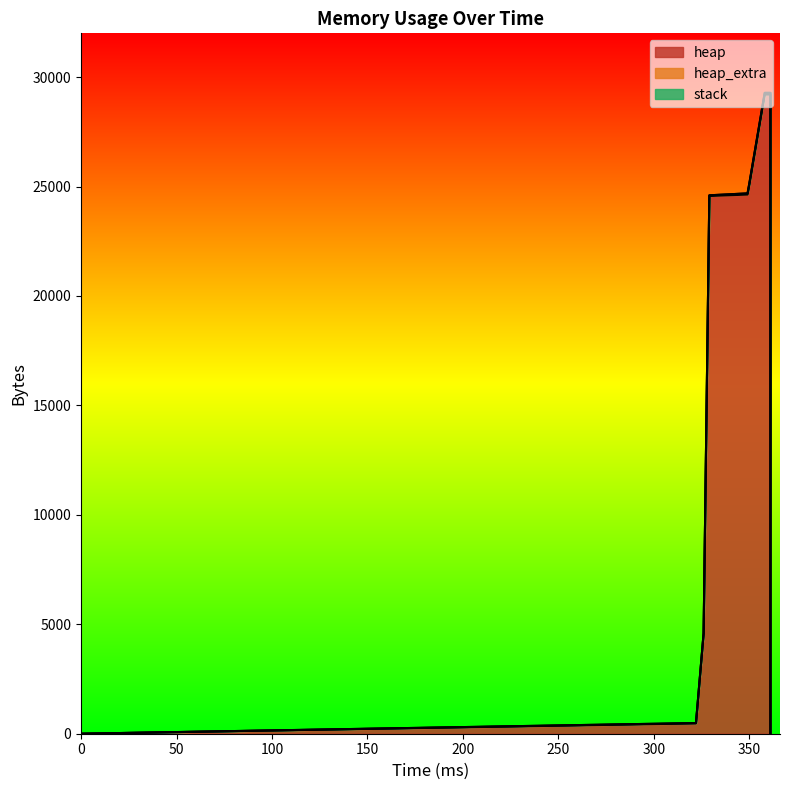

What value does the heap series have at 326, to the nearest 50?

4550